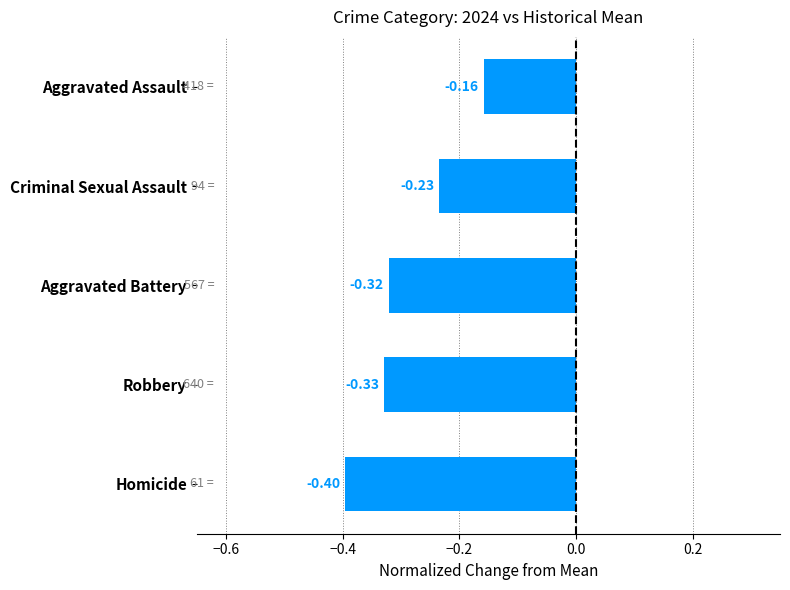

Which has a higher value, Robbery or Aggravated Assault?

Aggravated Assault